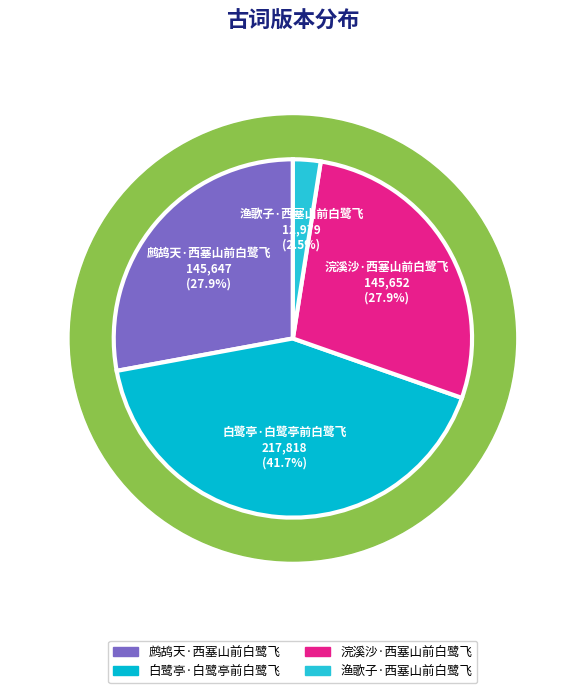

To the nearest percent, what is the average slice percentage?

25%